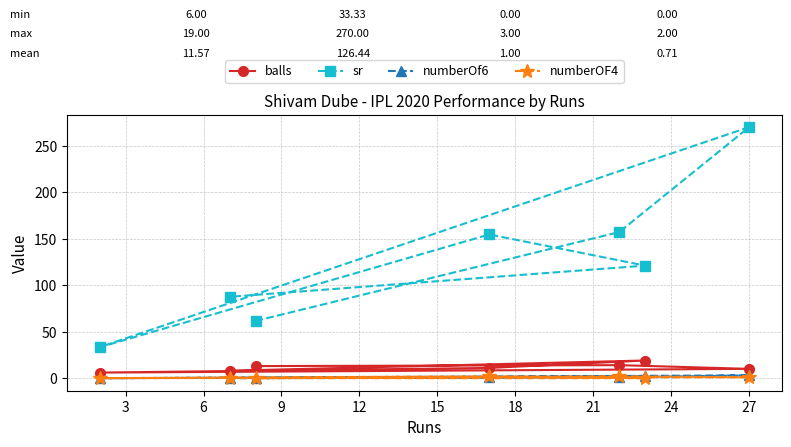

What are all the series names shown in the legend?

balls, sr, numberOf6, numberOF4